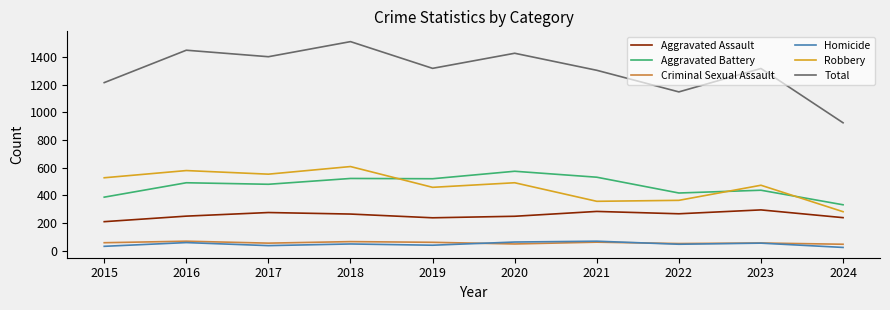

Does the chart display data point markers on the line(s)?

No